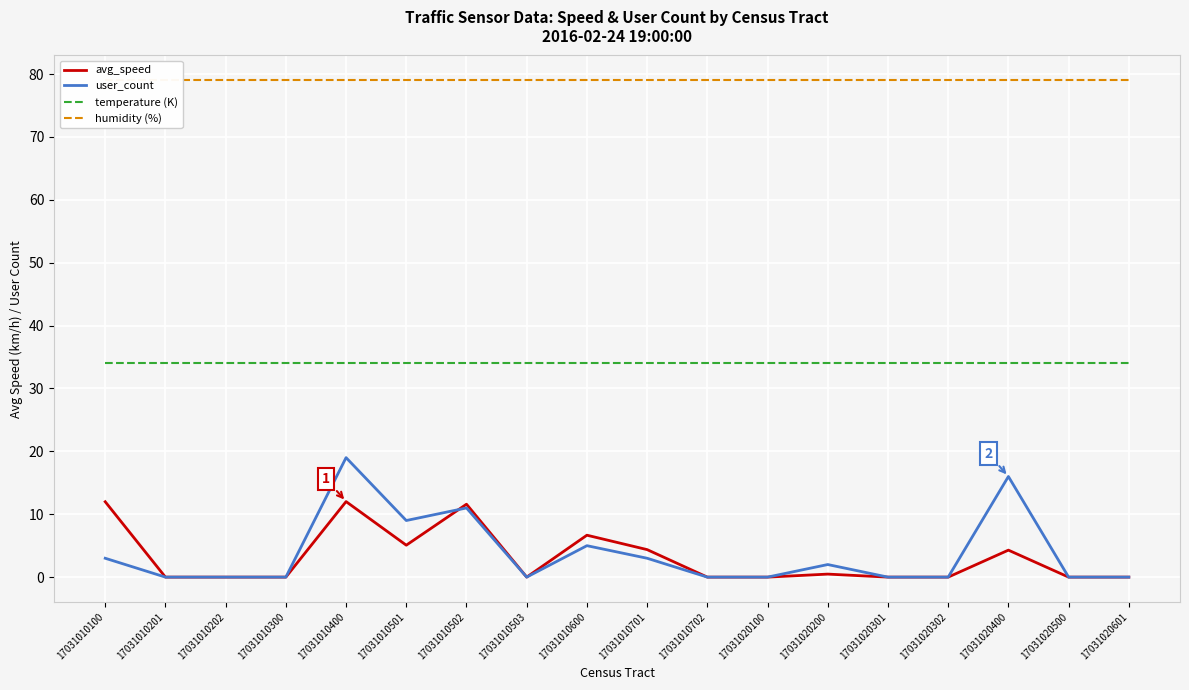

What is the average value of the humidity (%) series?

79.0